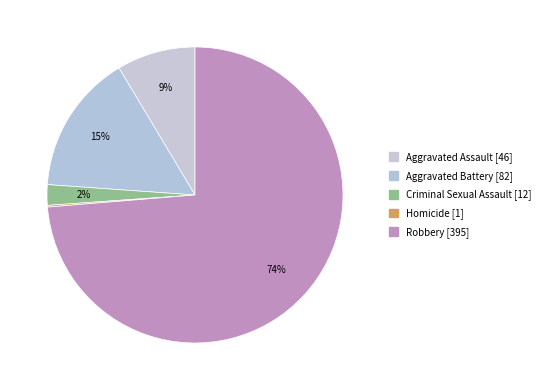

Is it true that Aggravated Assault is 14% of the pie?

False